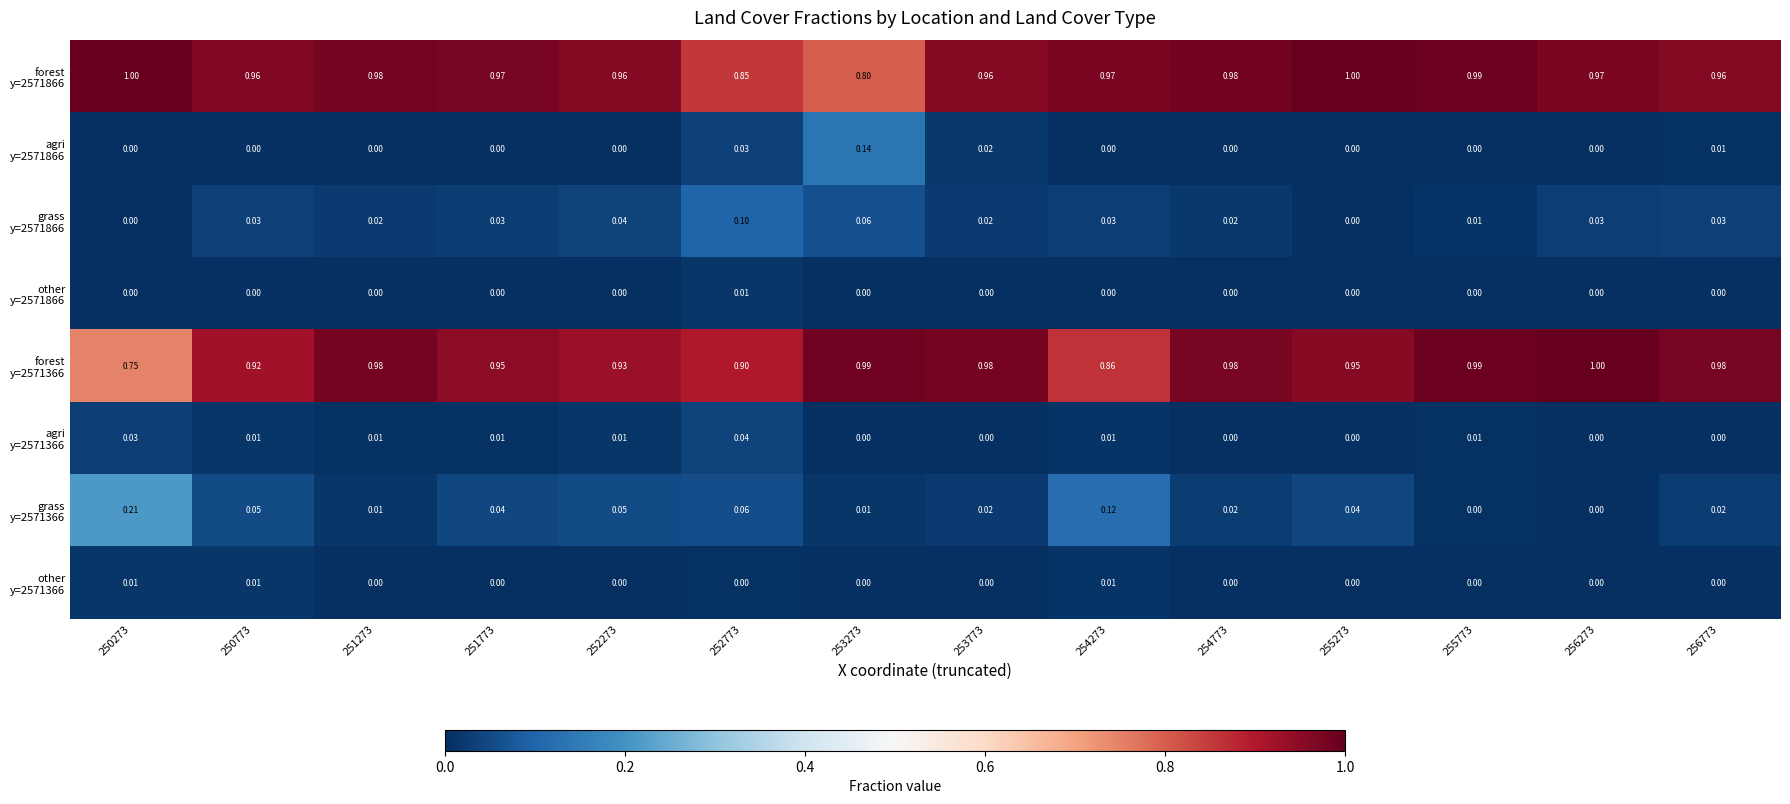

Rank the series by their maximum value, from highest to lowest.

forest y=2571366, forest y=2571866, grass y=2571366, agri y=2571866, grass y=2571866, agri y=2571366, other y=2571866, other y=2571366